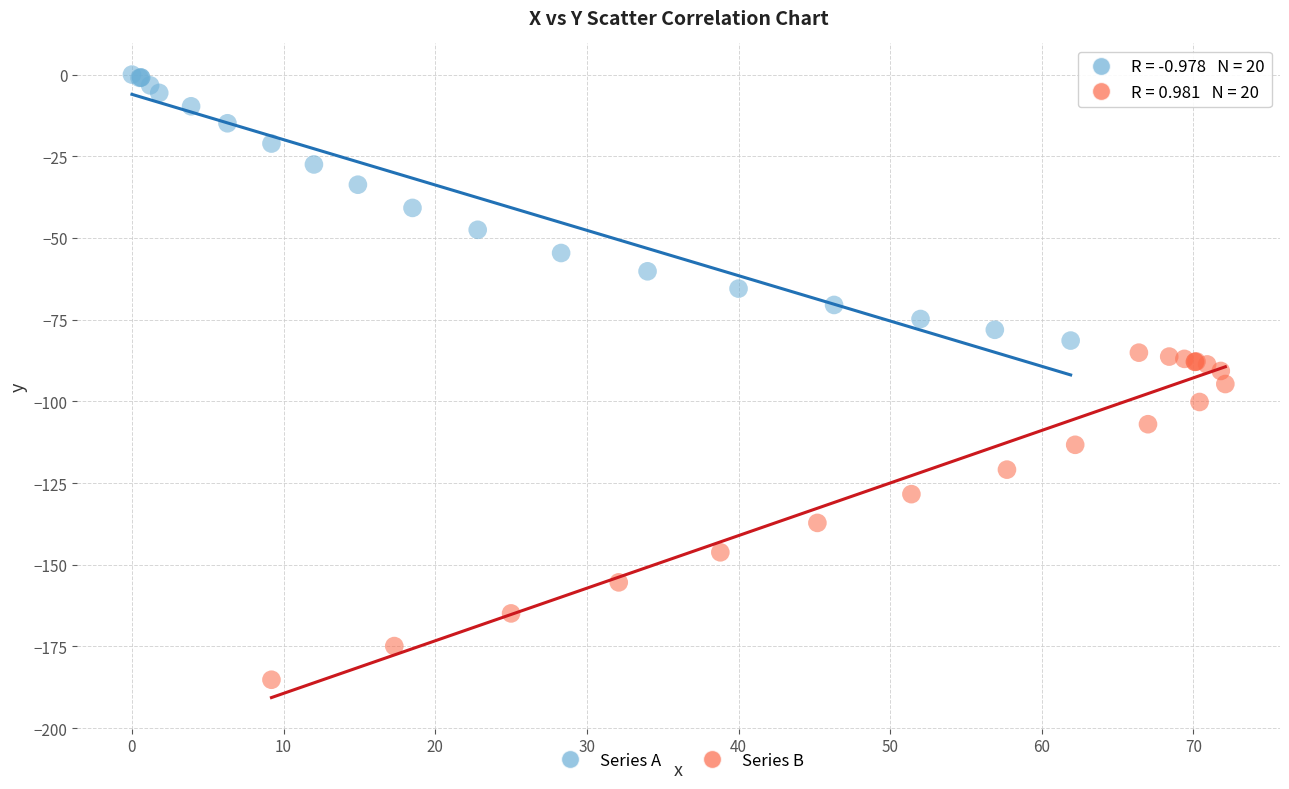

Which series contains the lowest Y value?

Series B